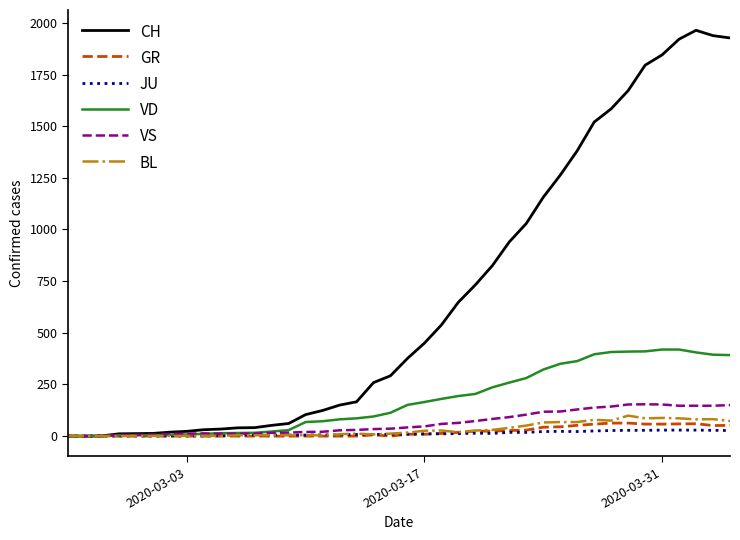

What is the greatest value displayed?

1964